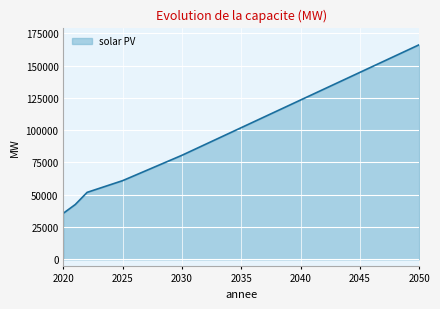

Reading right to left, extract all data points from this chart.

166165.8	161887.5	157609.2	153330.9	149052.6	144774.3	140496.0	136217.7	131939.4	127661.1	123382.8	119104.6	114826.3	110548.0	106269.7	101991.4	97713.1	93434.8	89156.5	84878.2	80599.9	76672.8	72745.8	68818.7	64891.7	60964.6	57934.9	54905.2	51875.5	42466.4	35735.3